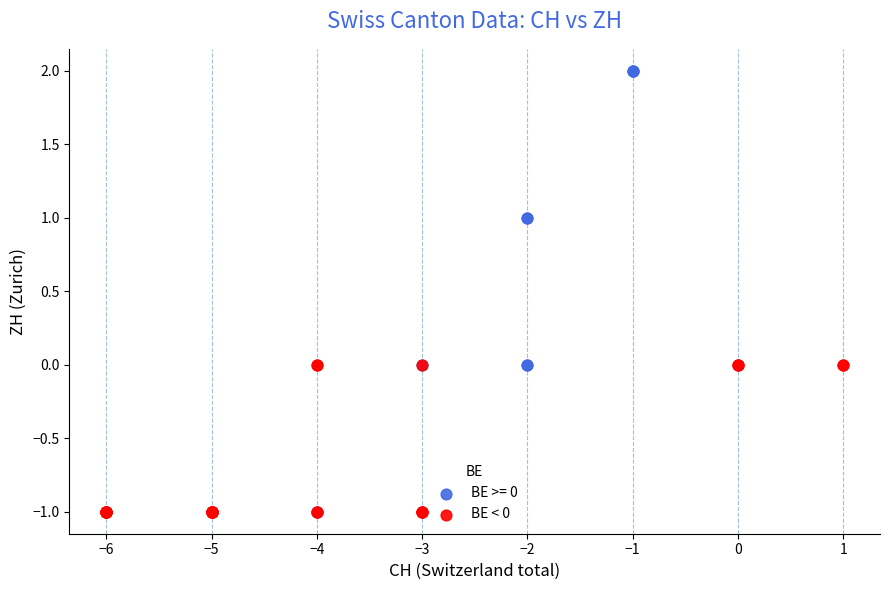

Which series has the largest Y range (max minus min)?

BE >= 0